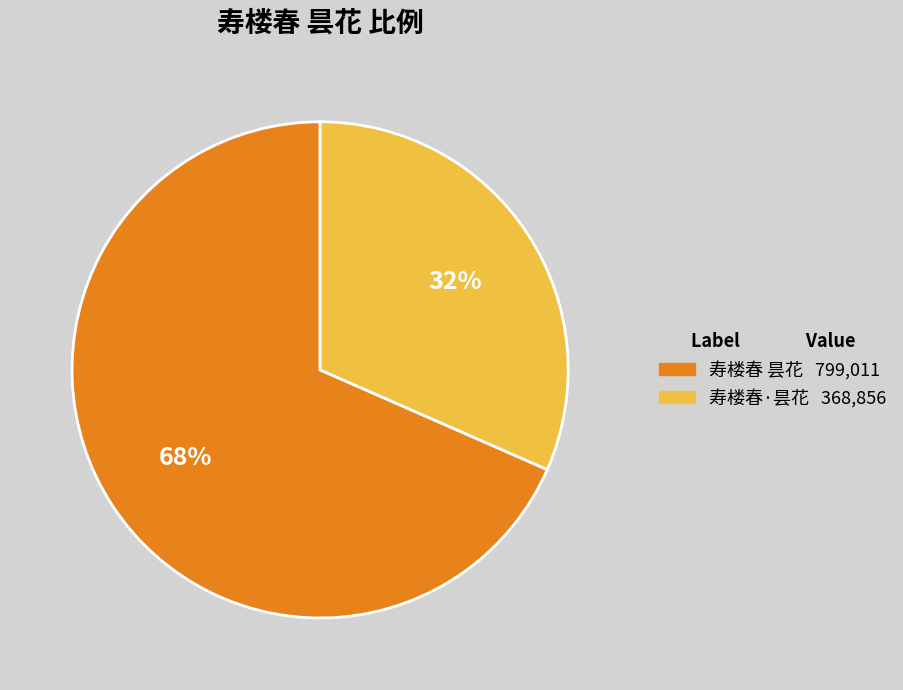

Which slice is the largest?

寿楼春 昙花